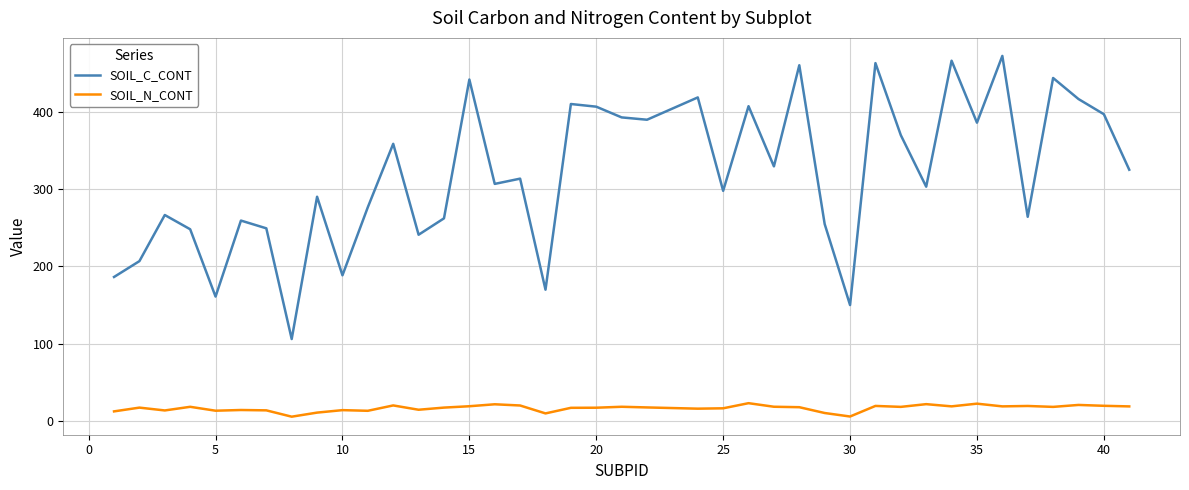

How many lines are shown in the chart?

2